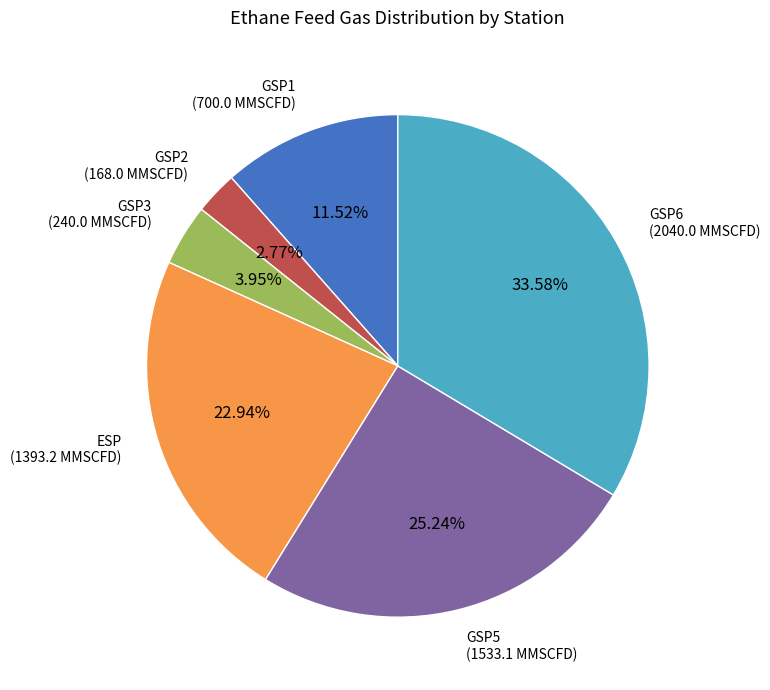

Approximately how many times larger is the value at ESP compared to GSP2?

8.3